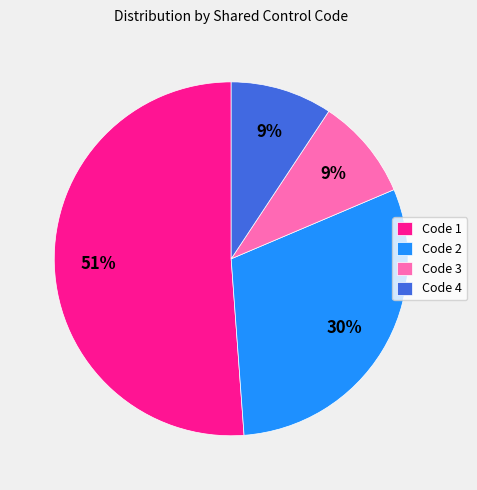

How many slices are in this pie chart?

4